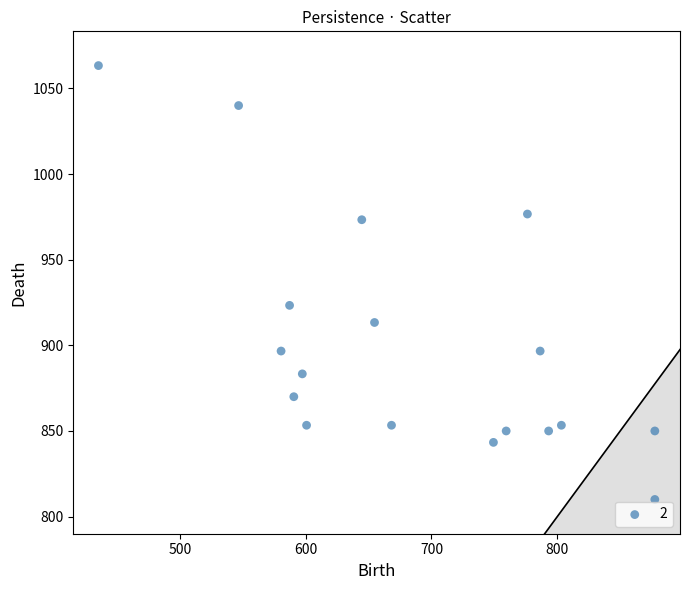

What is the range of Y values (max minus min)?

253.3